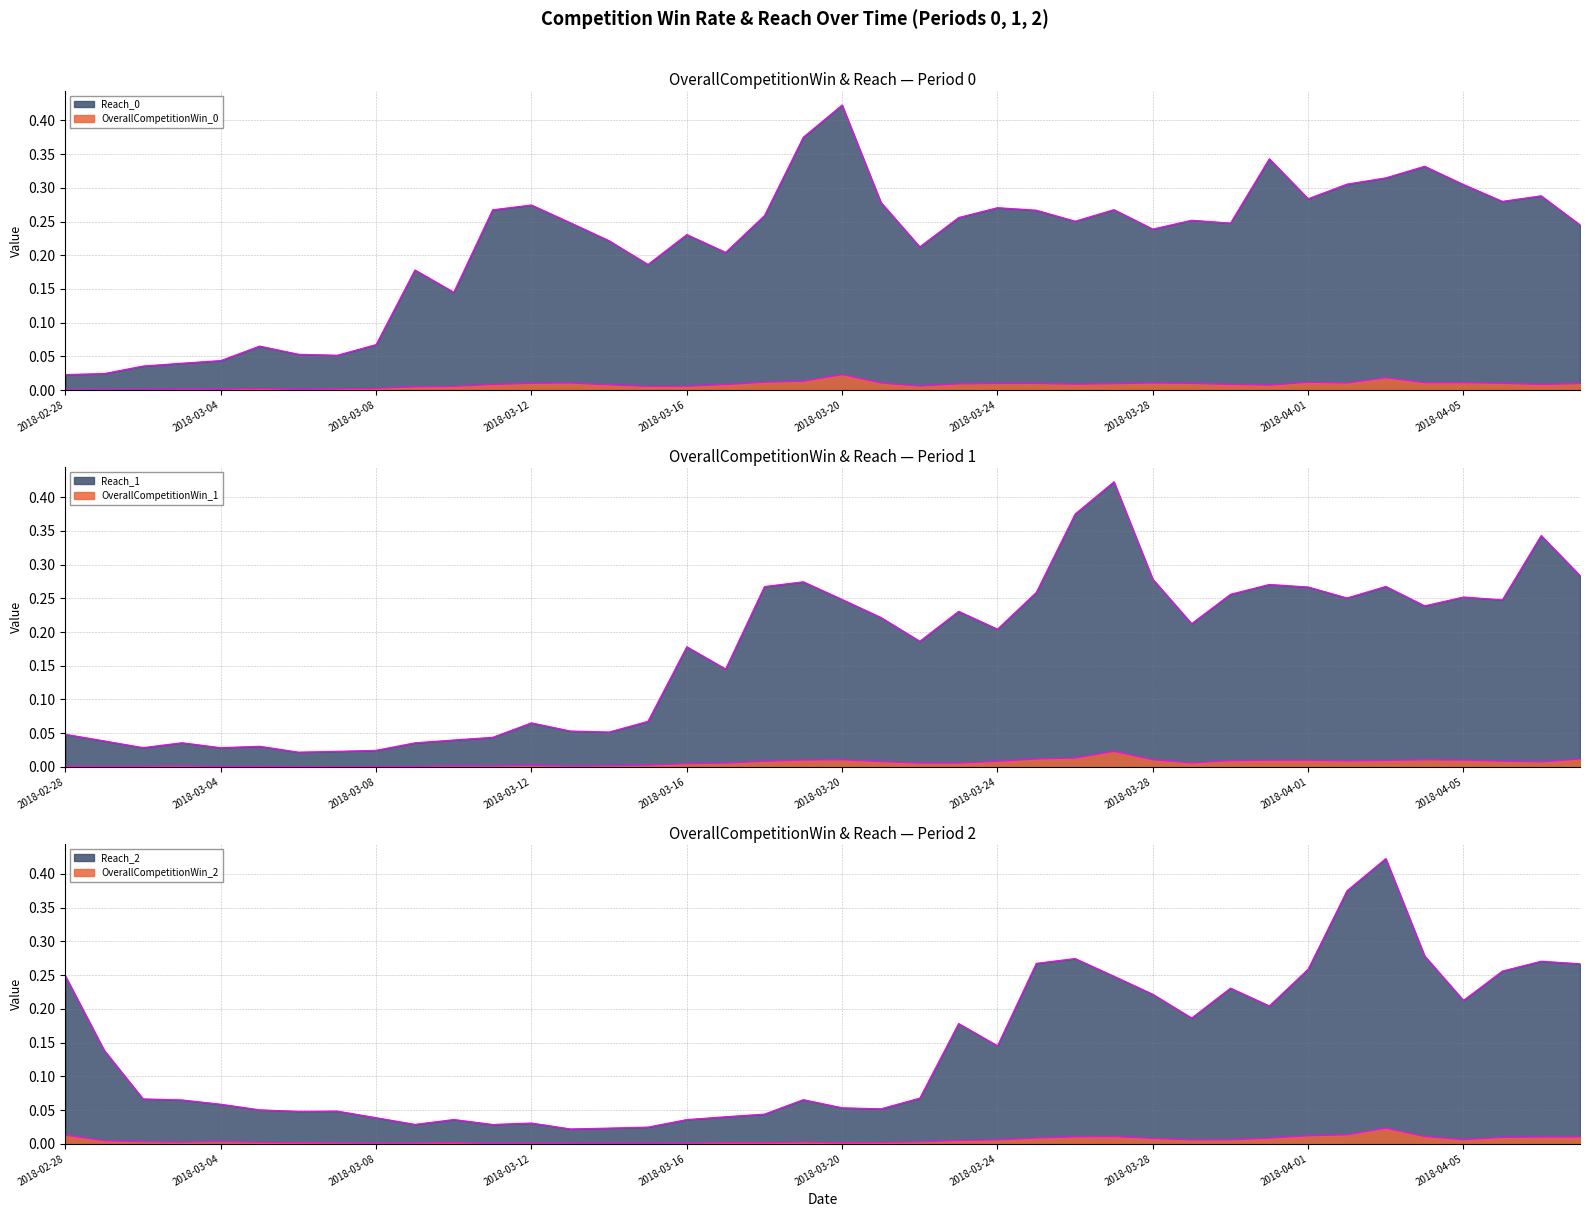

How many distinct data groups are displayed?

6